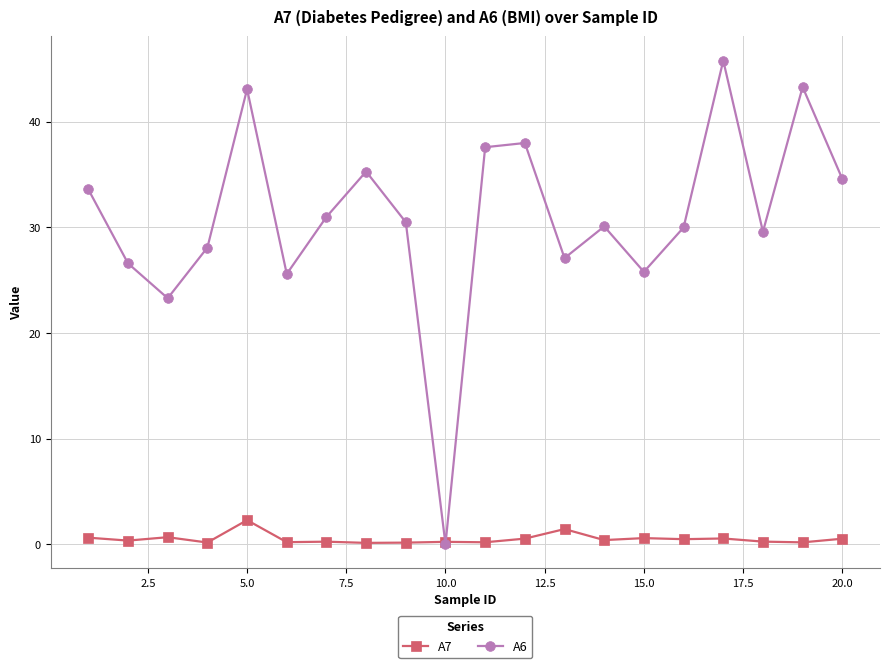

Rank the series by their maximum value, from lowest to highest.

A7, A6